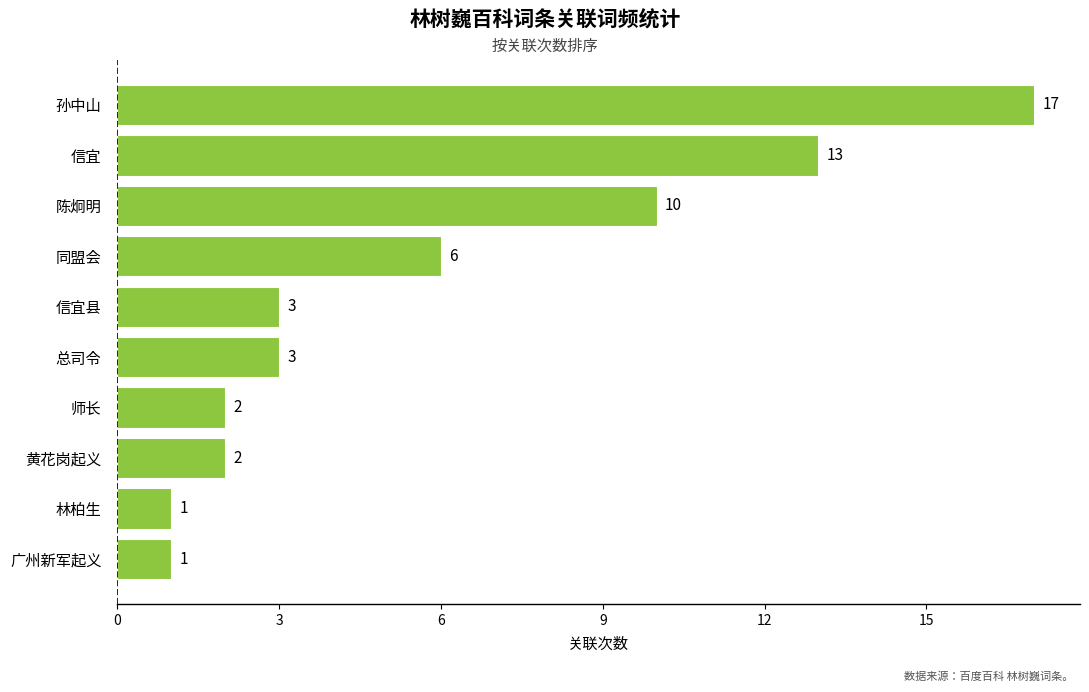

The value at 黄花岗起义 is 2. True or false?

True